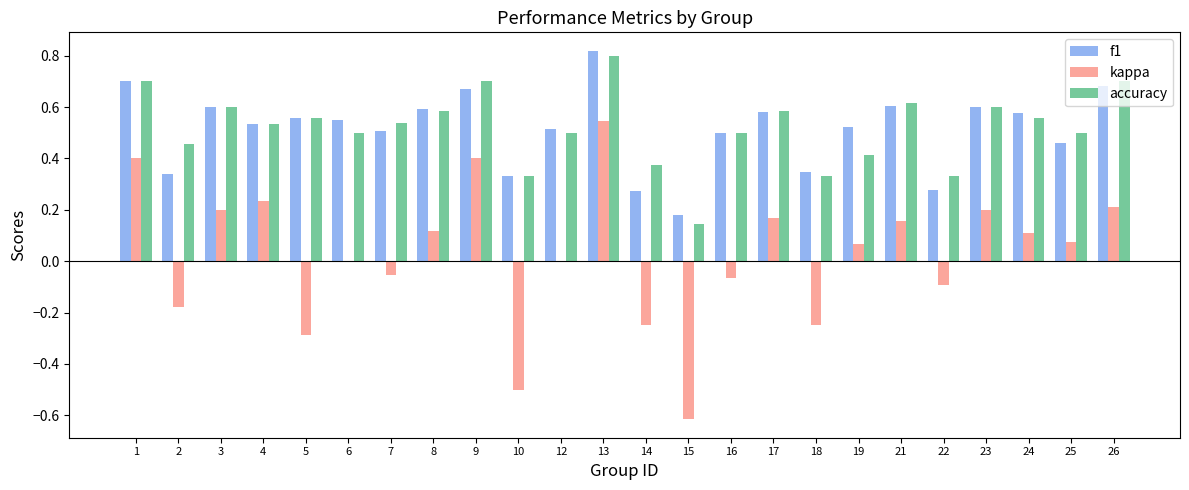

What is the total value across all series at 8?

1.3